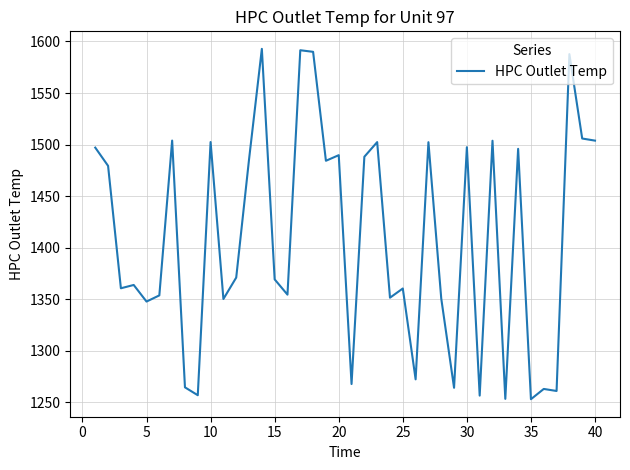

How many series are shown in this chart?

1